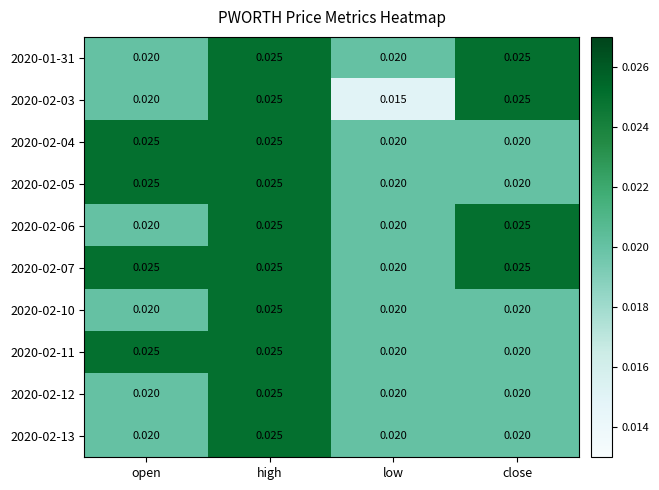

Is the value of 2020-02-03 at high greater than the value of 2020-02-04 at close?

Yes